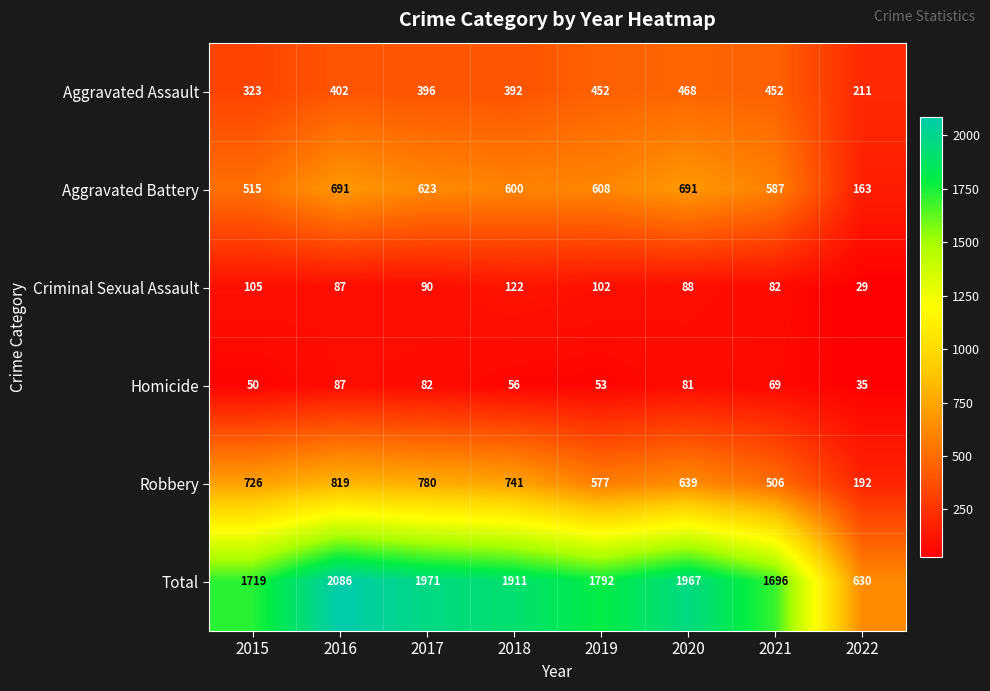

How many distinct data groups are displayed?

6